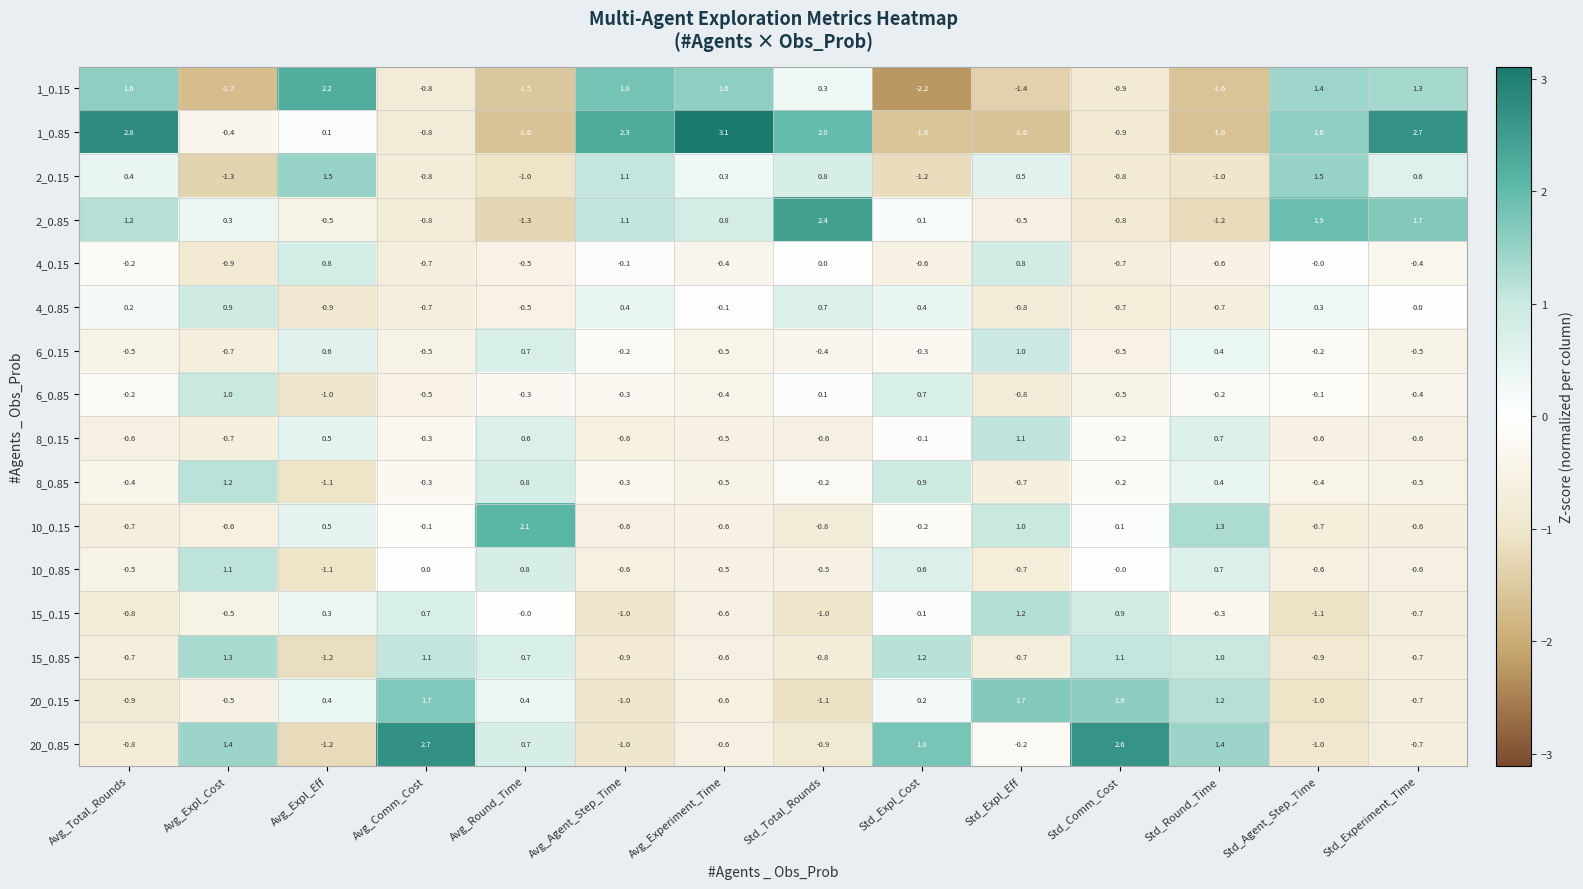

At which label does 10_0.15 reach its peak?

Avg_Round_Time